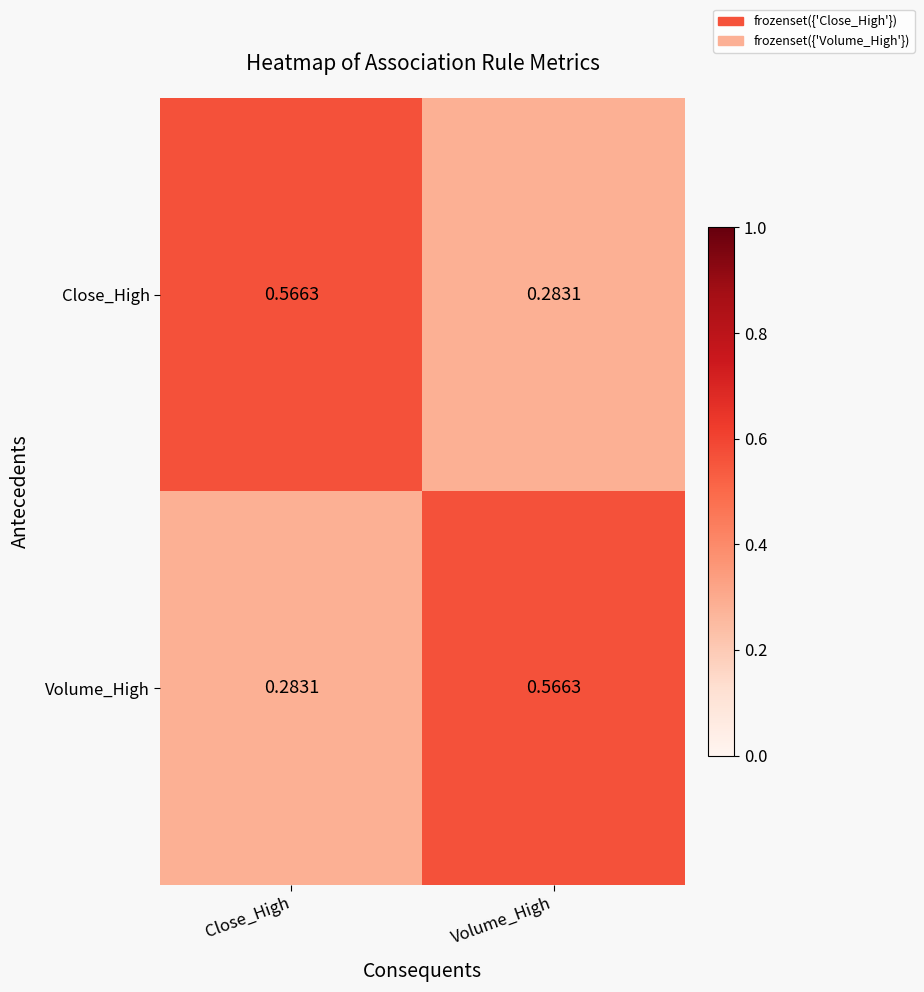

Rank the series at Volume_High from highest to lowest value.

Volume_High, Close_High